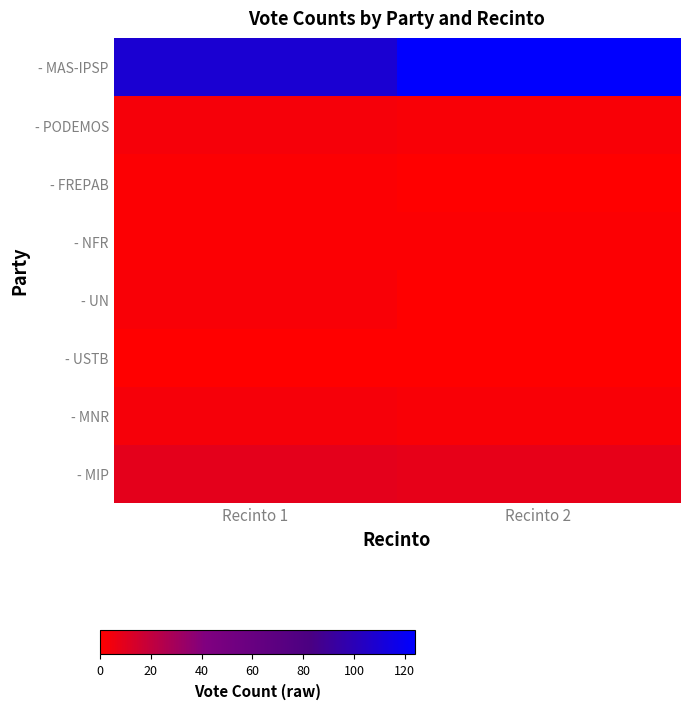

Which series has the largest range (max minus min)?

- MAS-IPSP